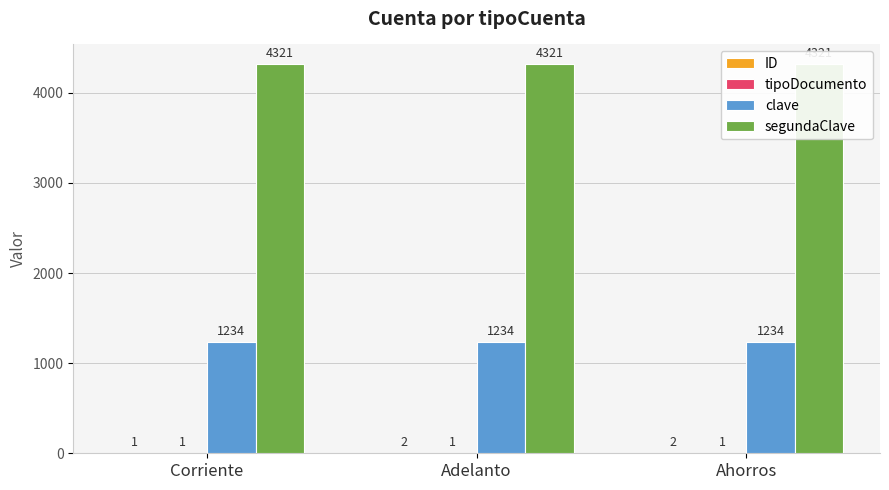

Count the ID values in the range 1 to 2.

3